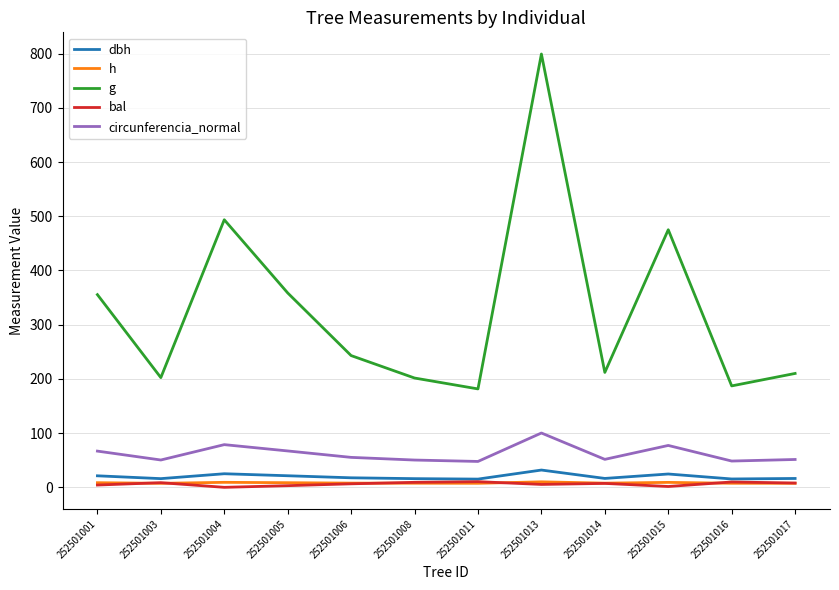

Is the value of g at 252501015 greater than the value of bal at 252501004?

Yes